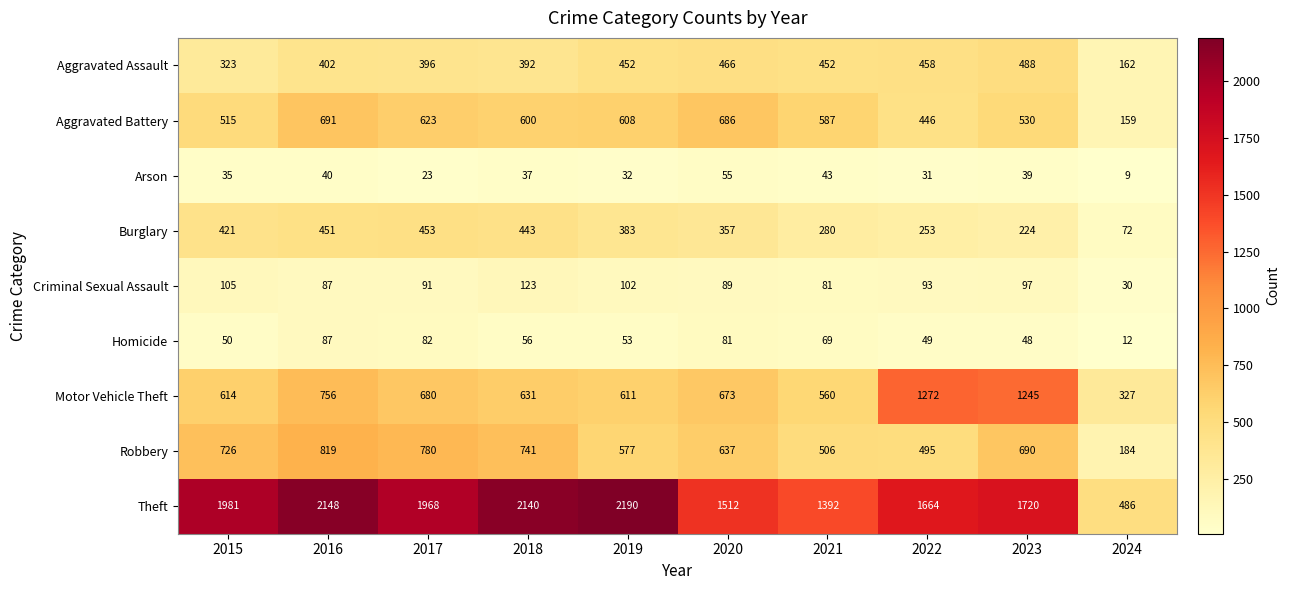

At how many categories does at least one series exceed 1613?

7